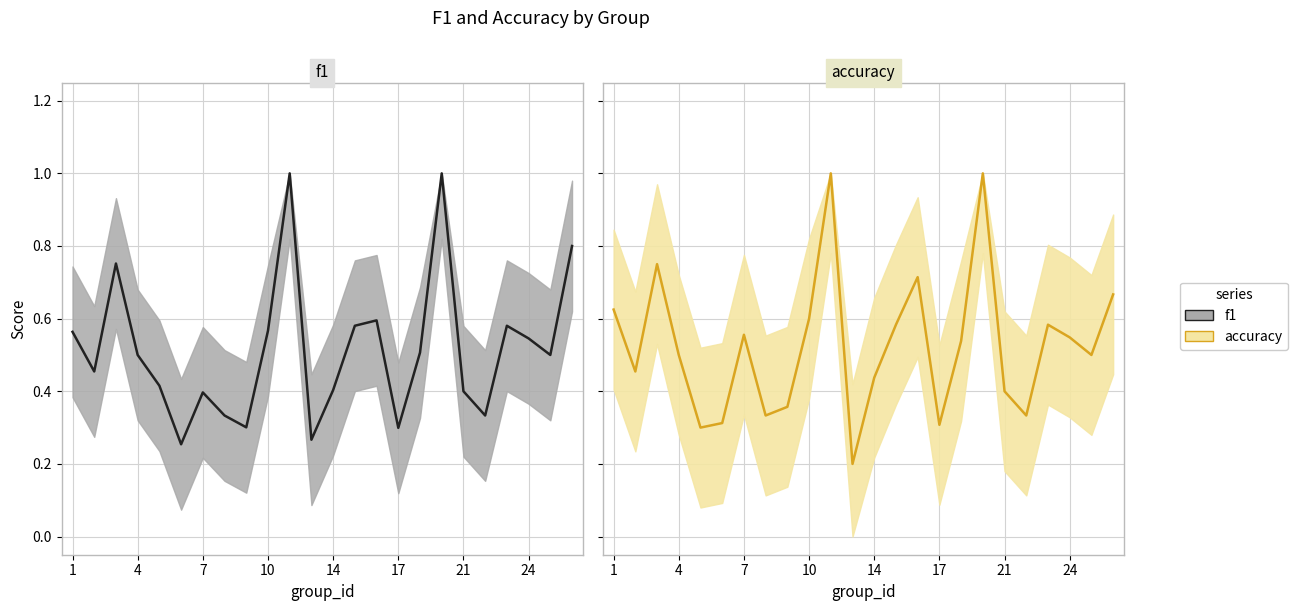

List the series in order of their overall mean, highest first.

accuracy, f1